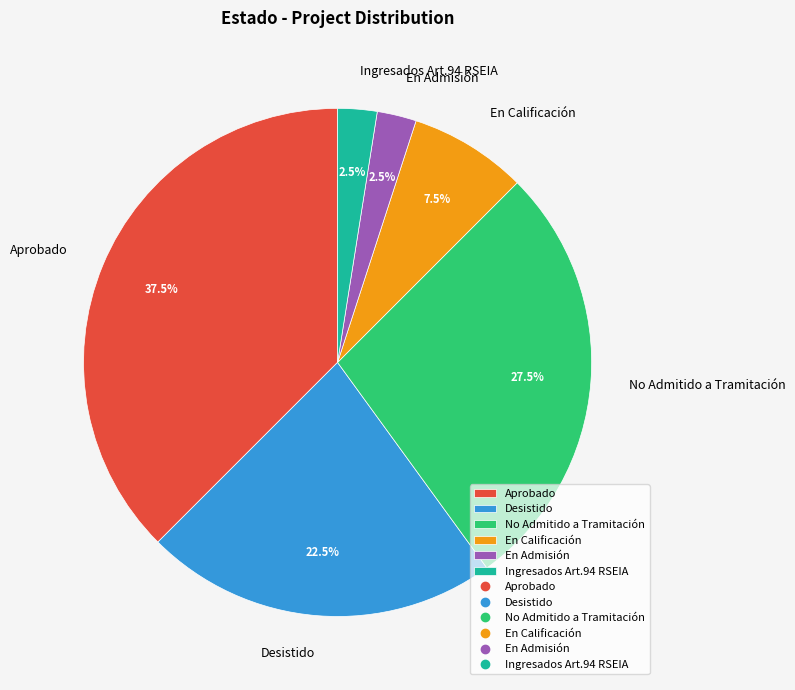

How many segments does this pie chart have?

6